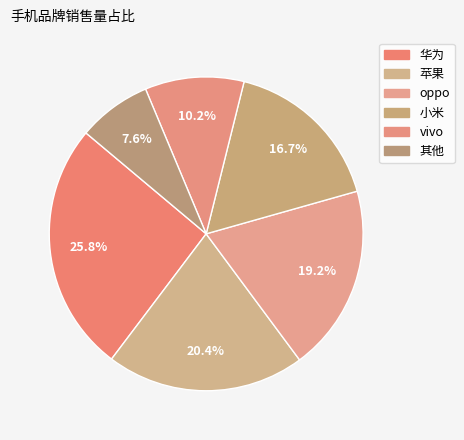

How many slices are in this pie chart?

6